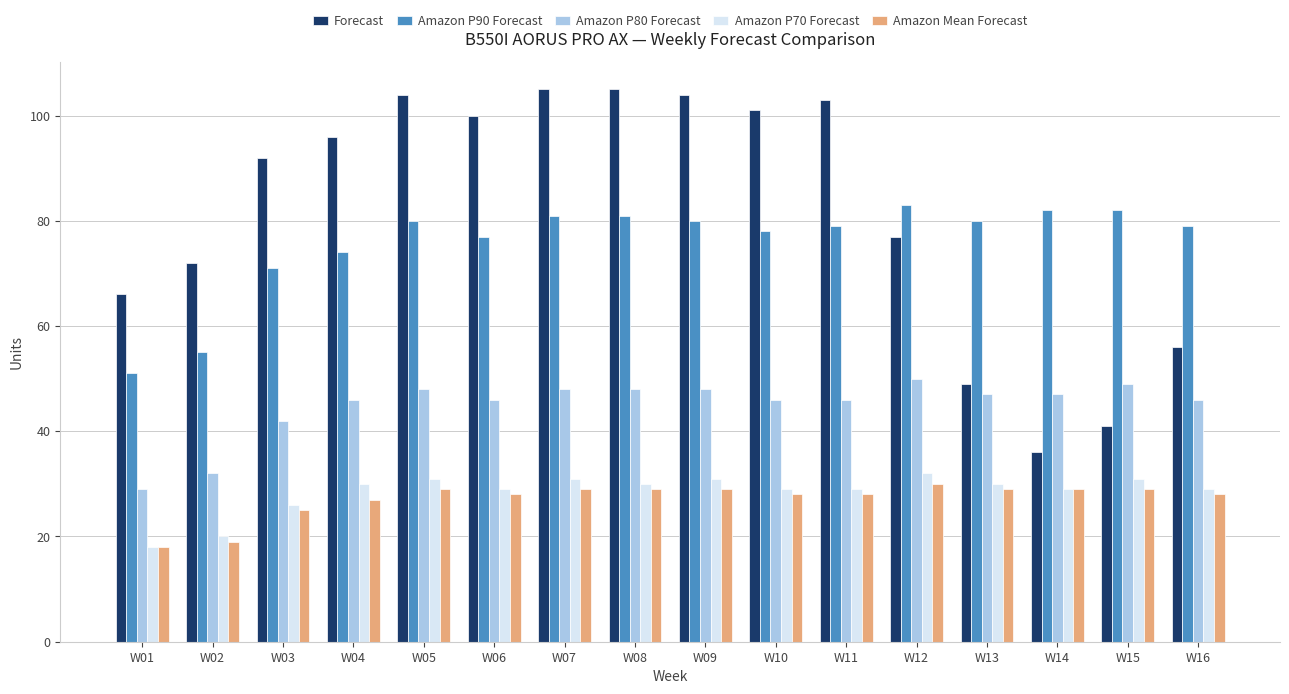

True or false: Amazon P90 Forecast has a value of 74 at W04.

True